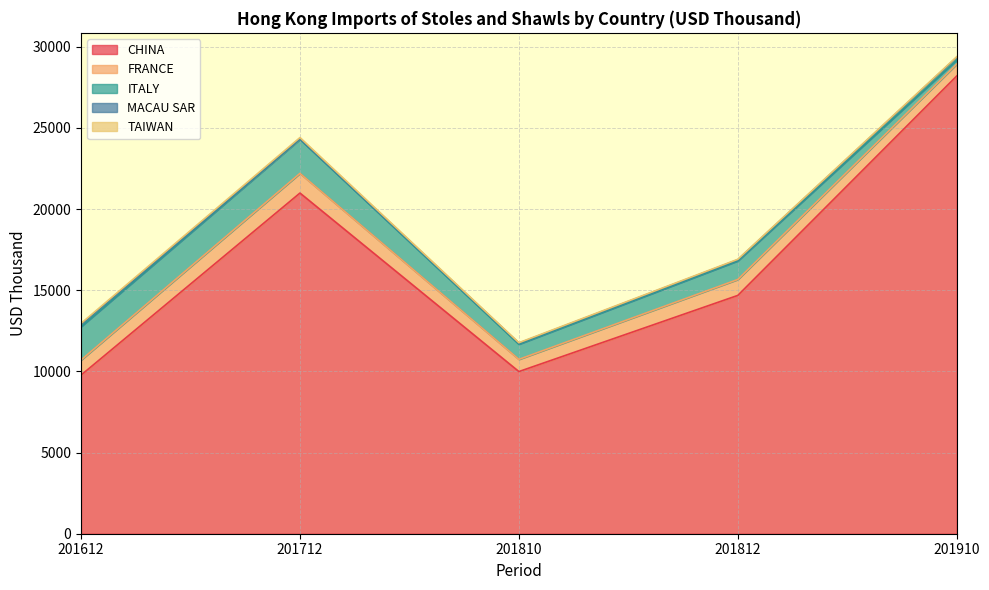

The CHINA series shows 14682.9 at 201812. True or false?

True